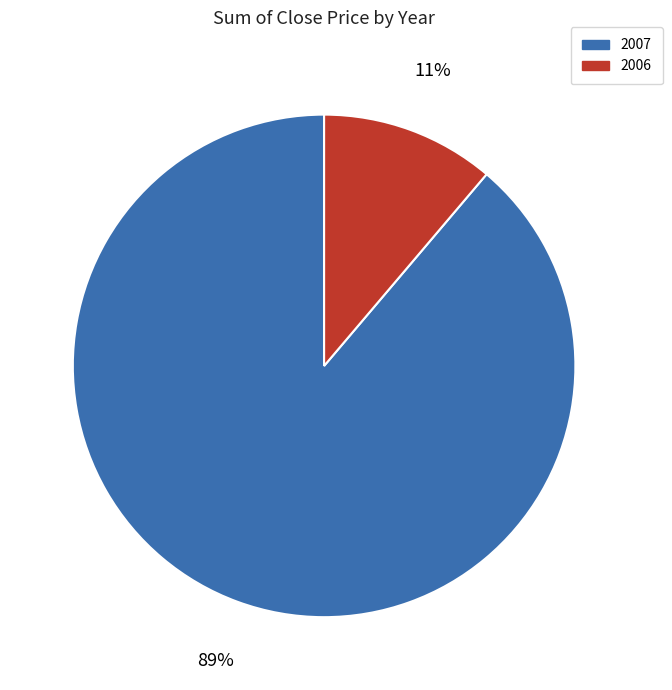

Does any single category account for the majority?

Yes